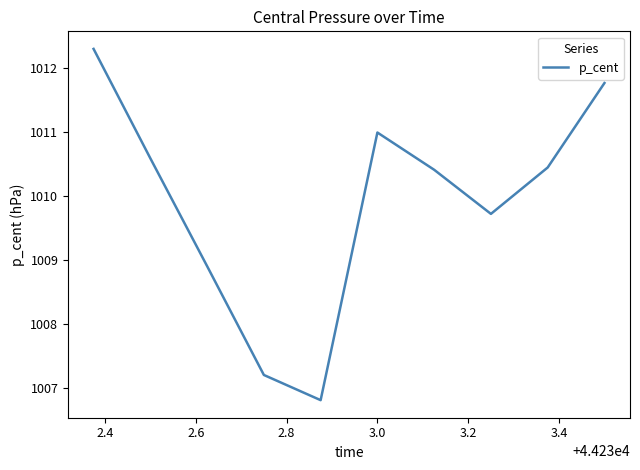

What is the difference between the maximum and minimum values?

5.5